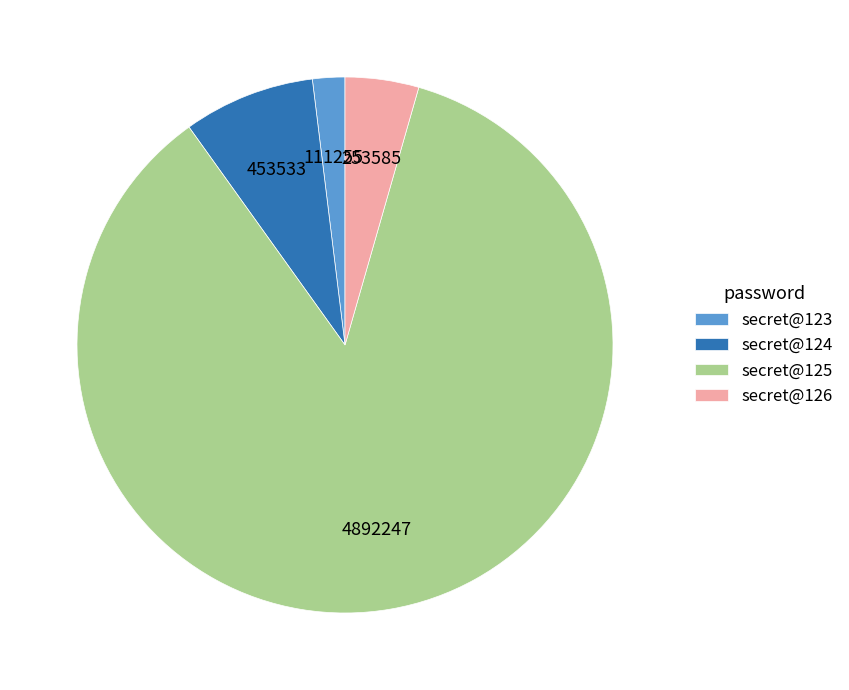

Which slice is the smallest?

secret@123